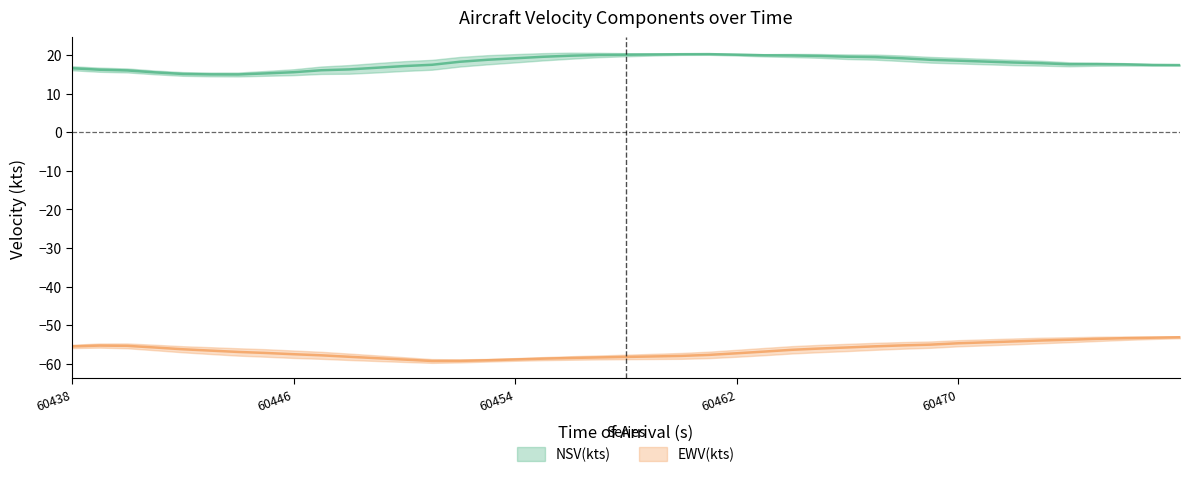

What is the average value of the EWV(kts) series?

-56.5